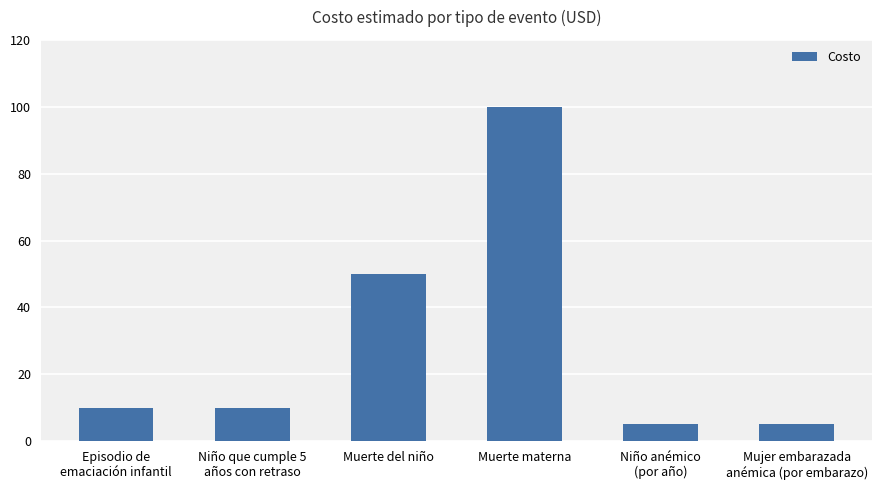

True or false: the data shows 5 at Niño anémico
(por año).

True